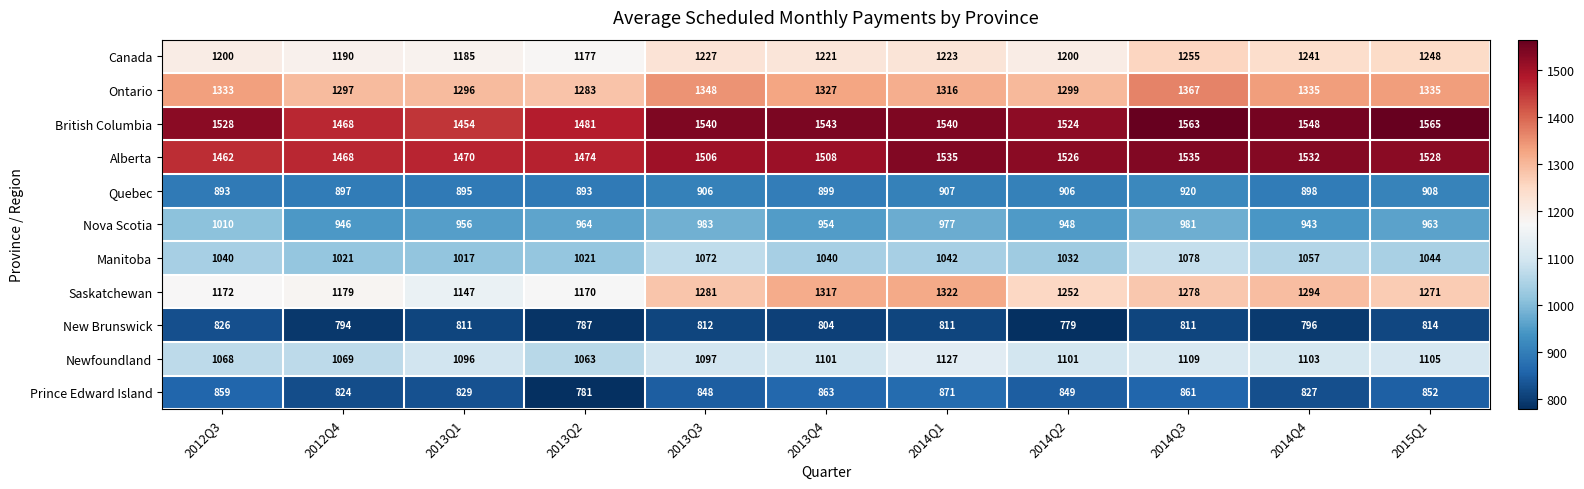

Is the value of Saskatchewan at 2014Q4 greater than the value of Canada at 2013Q2?

Yes